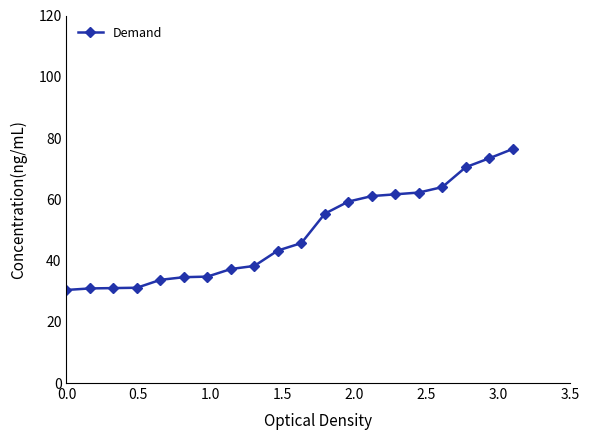

What is the greatest value displayed?

76.4